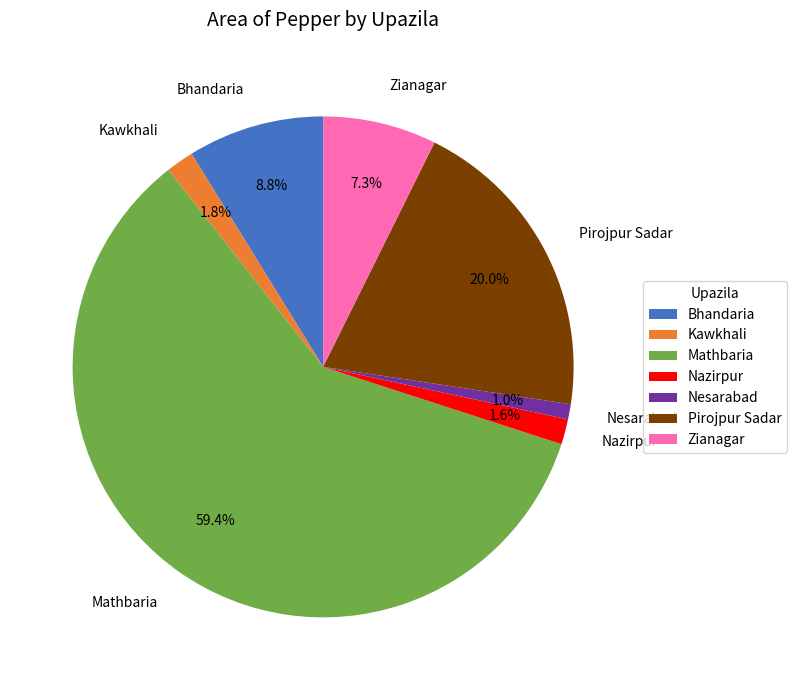

What percentage is the Kawkhali slice, to the nearest percent?

2%